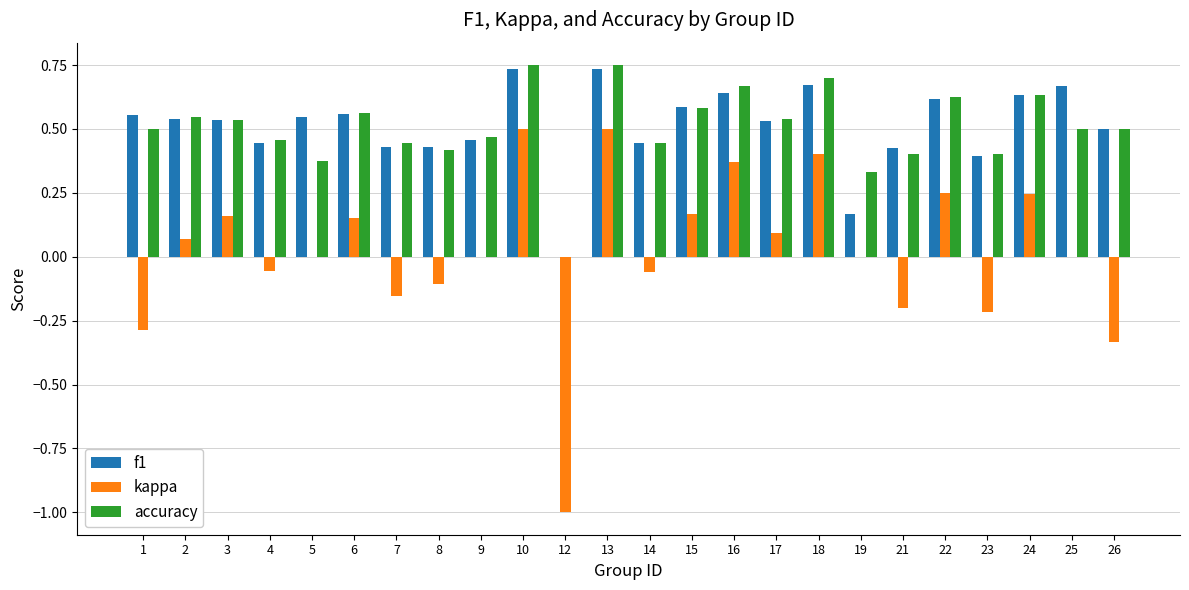

Is the value of kappa at 21 greater than the value of f1 at 6?

No